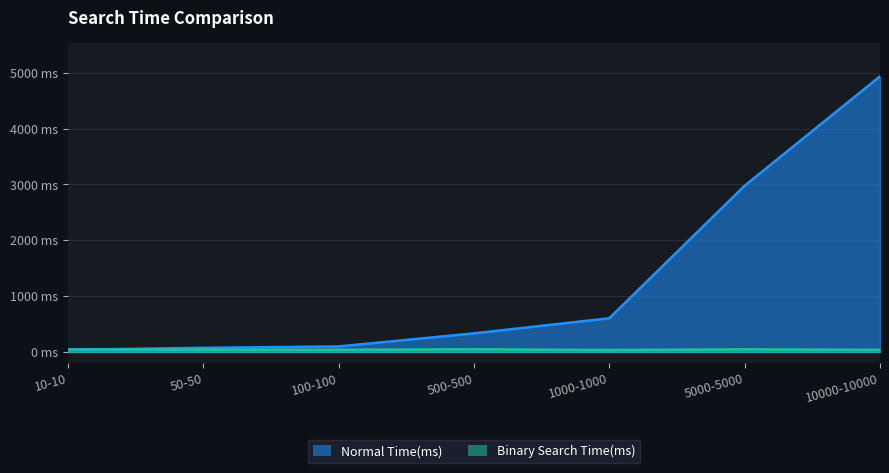

What is the label of the 5th point from the left?

1000-1000